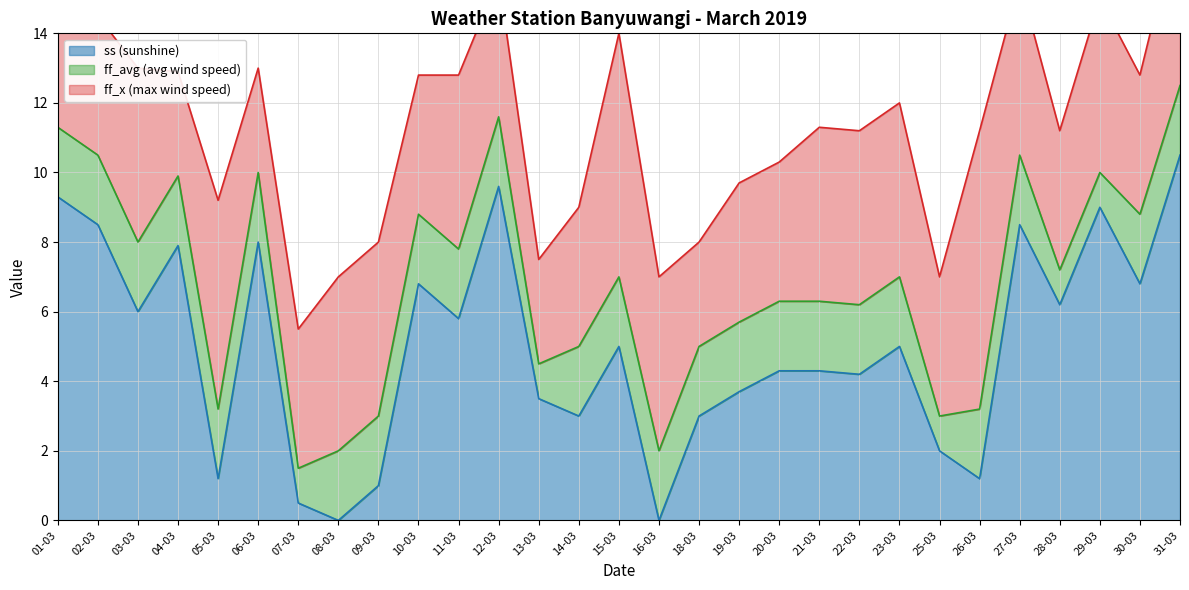

Reading right to left, what are all the values shown in this chart?

ss (sunshine): 10.5	6.8	9.0	6.2	8.5	1.2	2.0	5.0	4.2	4.3	4.3	3.7	3.0	0.0	5.0	3.0	3.5	9.6	5.8	6.8	1.0	0.0	0.5	8.0	1.2	7.9	6.0	8.5	9.3
ff_avg (avg wind speed): 2.0	2.0	1.0	1.0	2.0	2.0	1.0	2.0	2.0	2.0	2.0	2.0	2.0	2.0	2.0	2.0	1.0	2.0	2.0	2.0	2.0	2.0	1.0	2.0	2.0	2.0	2.0	2.0	2.0
ff_x (max wind speed): 5.0	4.0	5.0	4.0	5.0	8.0	4.0	5.0	5.0	5.0	4.0	4.0	3.0	5.0	7.0	4.0	3.0	4.0	5.0	4.0	5.0	5.0	4.0	3.0	6.0	3.0	5.0	4.0	7.0